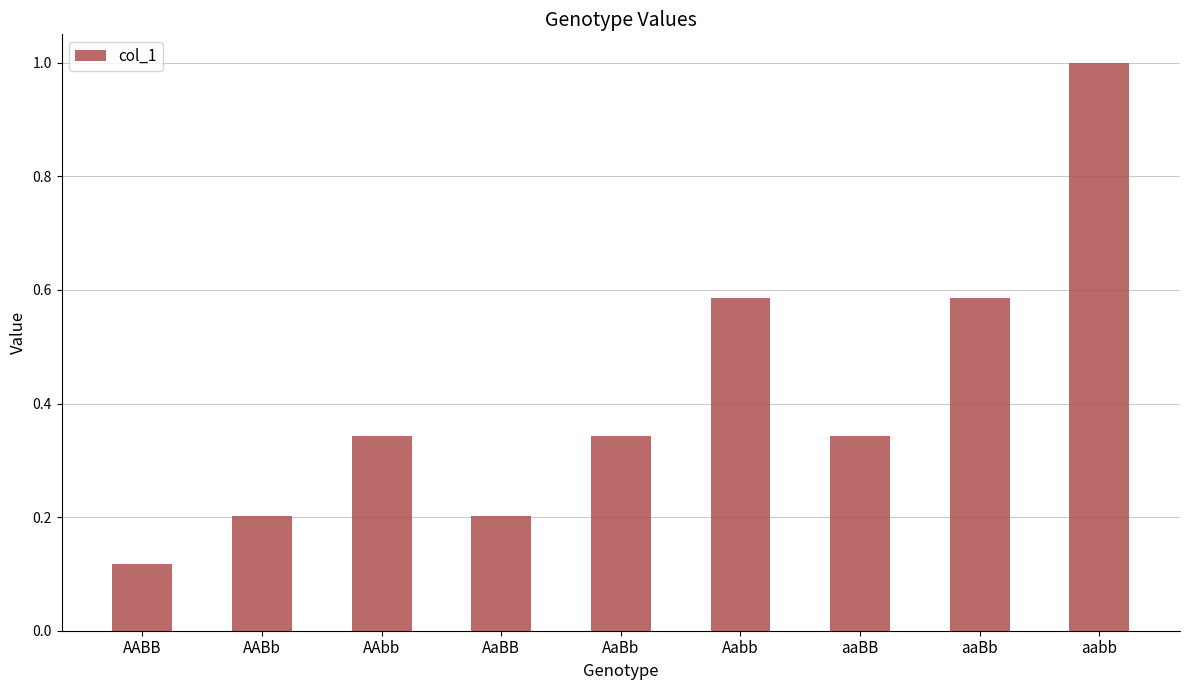

What position from the left is AABB?

1